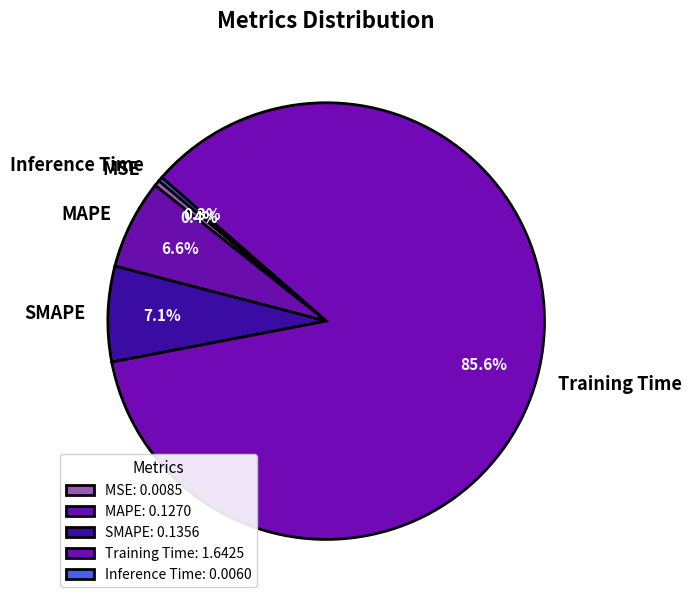

Is Training Time the majority of the pie?

Yes